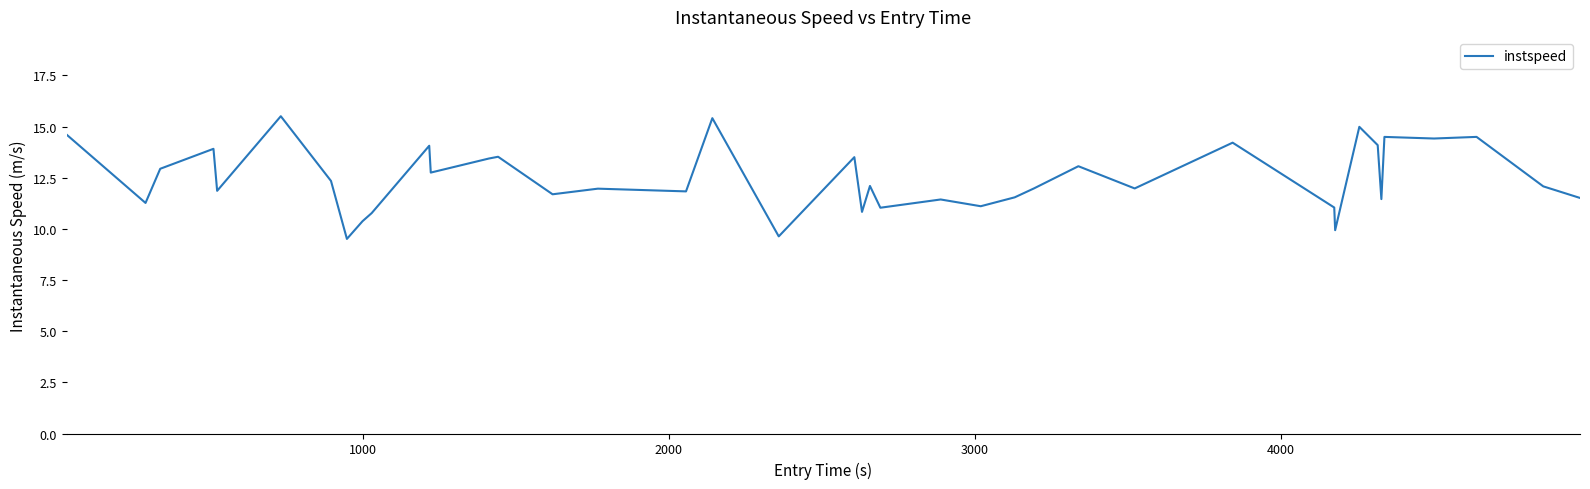

What is the greatest value displayed?

15.5